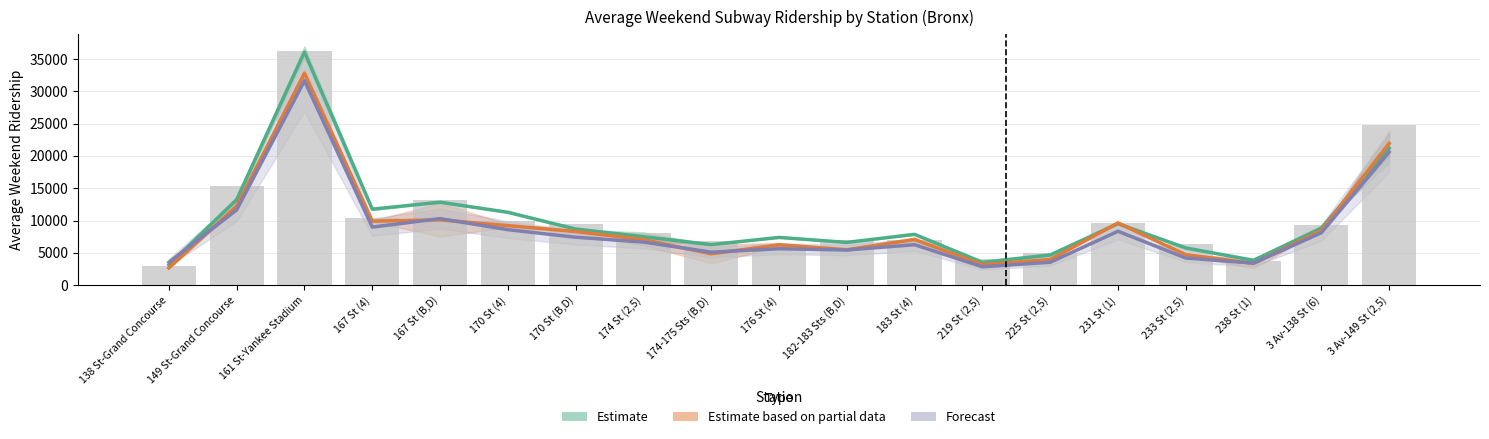

How many data points are above 8003?

9